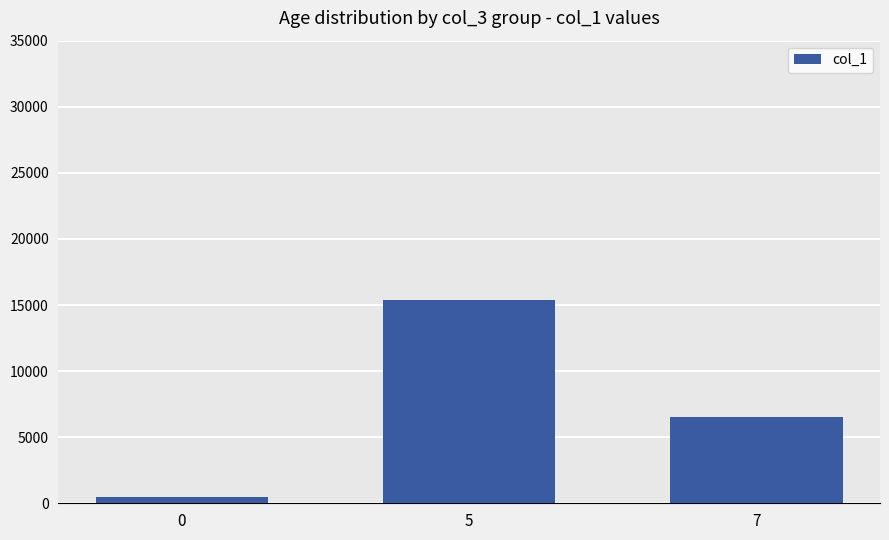

Which category has the highest value across all series?

5